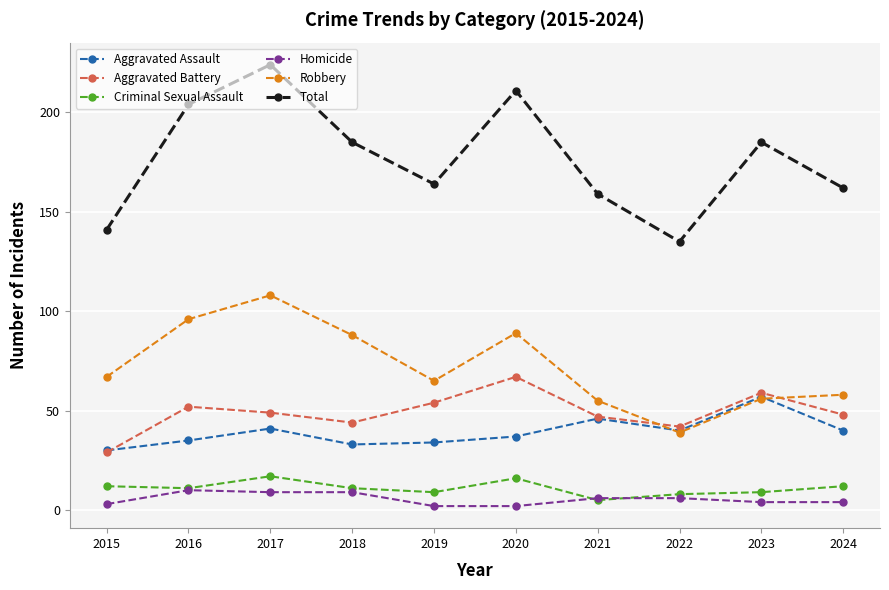

What is the maximum value for Total?

224